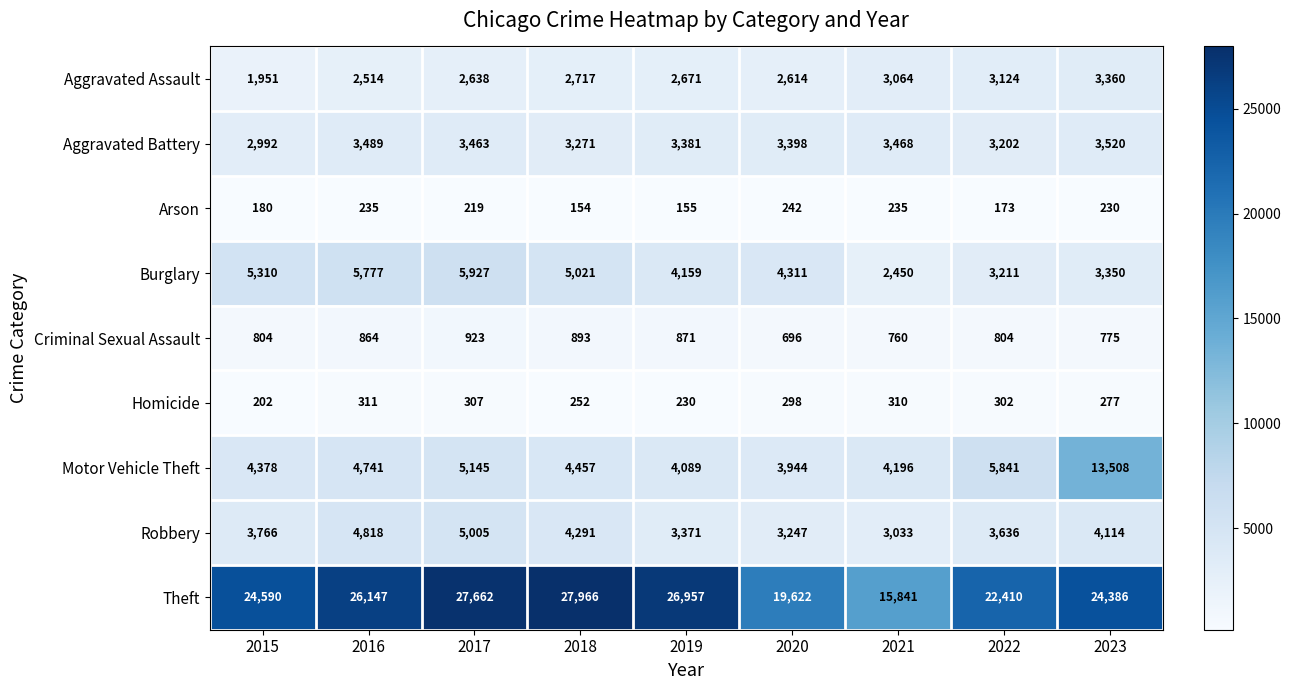

At 2016, list the series in order from smallest to largest.

Arson, Homicide, Criminal Sexual Assault, Aggravated Assault, Aggravated Battery, Motor Vehicle Theft, Robbery, Burglary, Theft